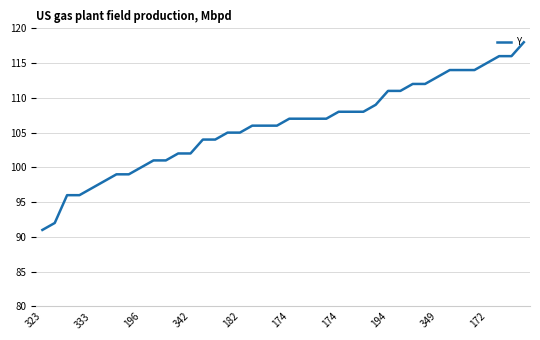

What is the difference between the maximum and minimum values?

27